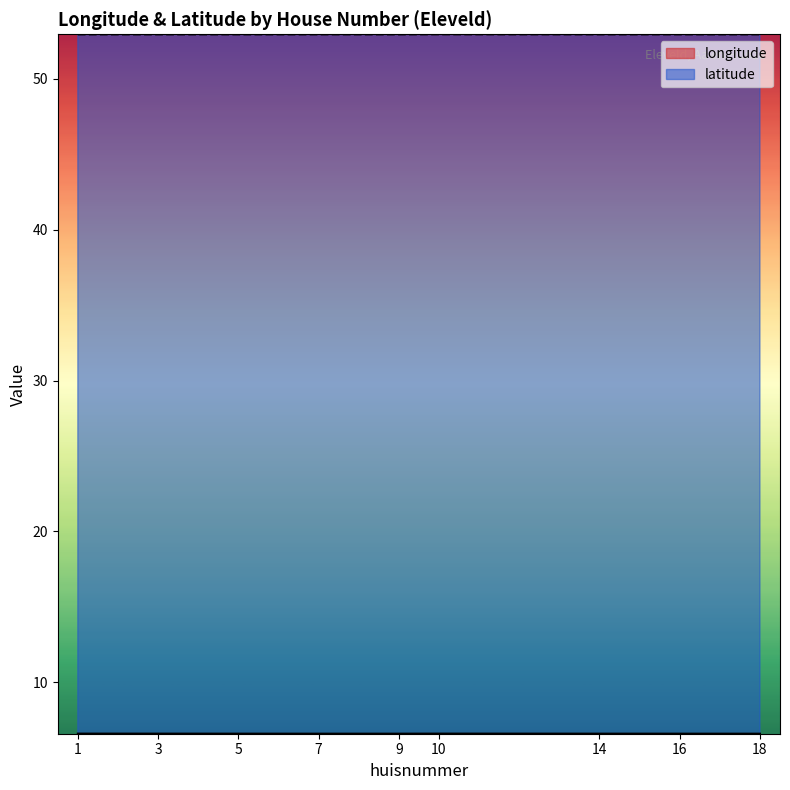

How many interior local peaks does the latitude series have?

2